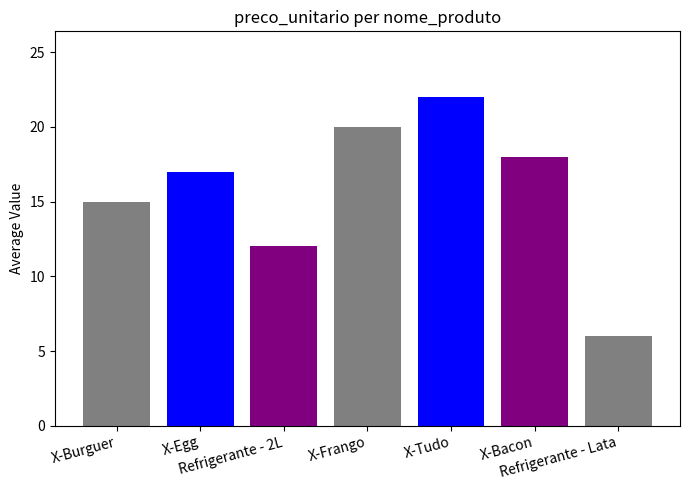

List the labels in order of value, largest first.

X-Tudo, X-Frango, X-Bacon, X-Egg, X-Burguer, Refrigerante - 2L, Refrigerante - Lata